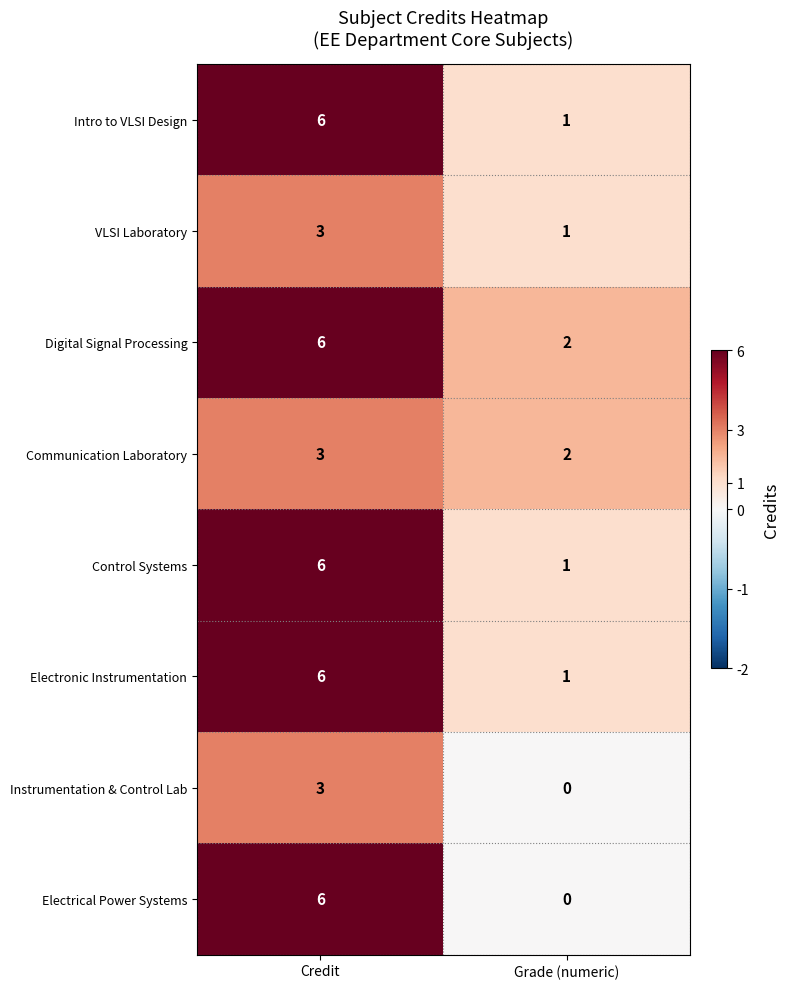

What is the highest value of the Communication Laboratory series?

3